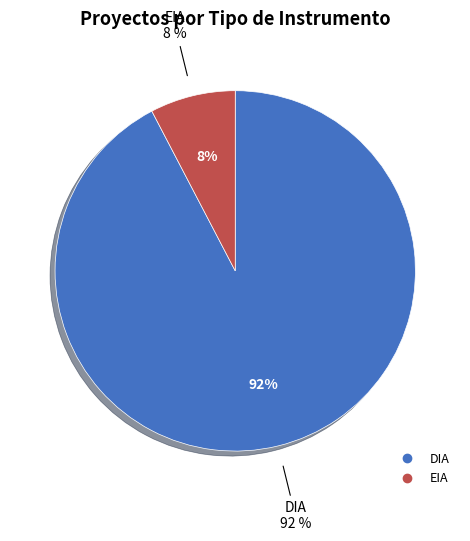

Between EIA and DIA, which is larger?

DIA